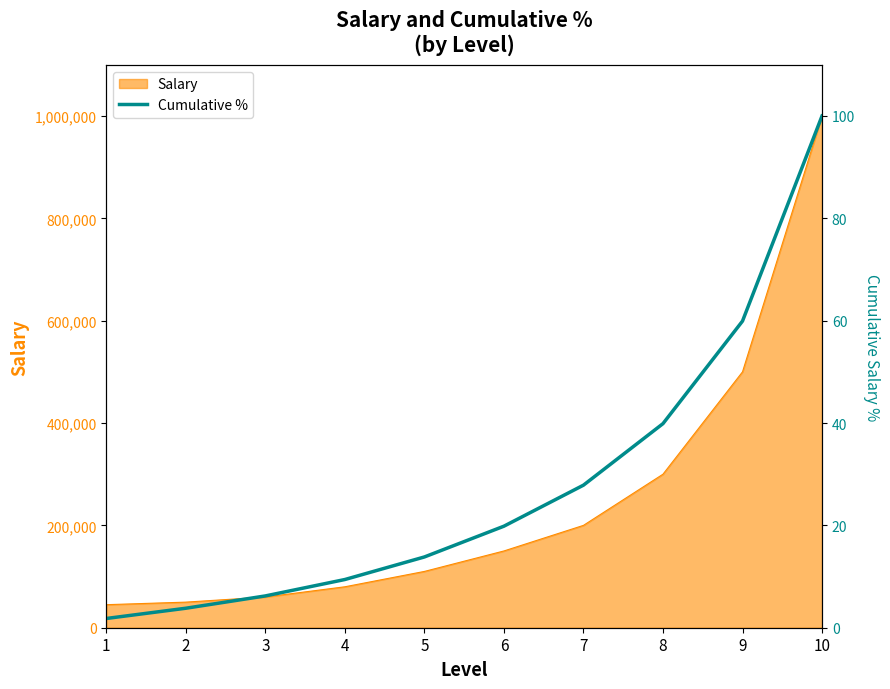

True or false: there are more than 2 points higher than both neighbors.

False